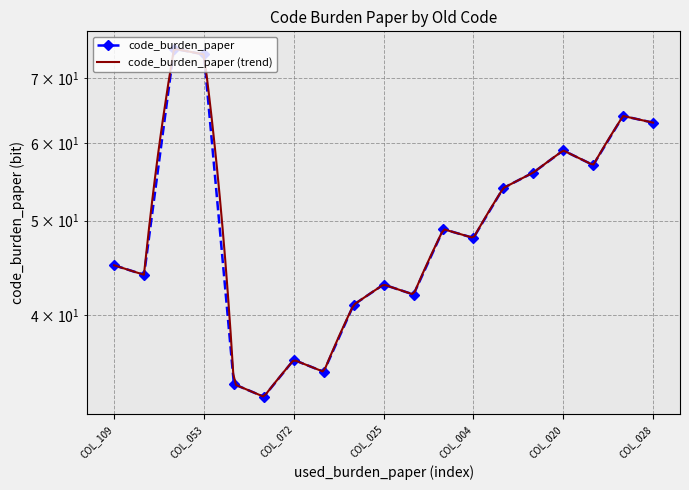

List the labels in order of value, largest first.

COL_052, COL_053, COL_029, COL_028, COL_020, COL_019, COL_006, COL_007, COL_005, COL_004, COL_109, COL_093, COL_025, COL_026, COL_027, COL_072, COL_073, COL_069, COL_071